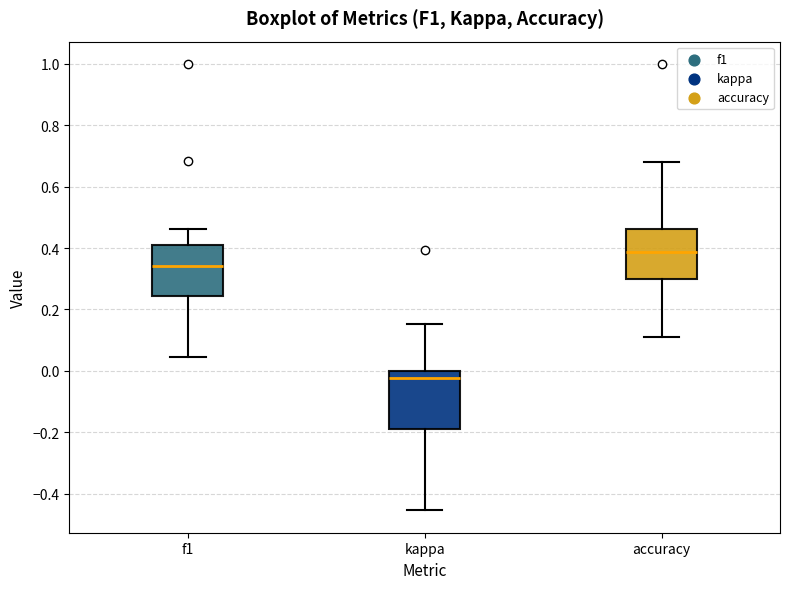

Where does the median line of the box for accuracy sit on the y-axis? The values are not printed on the chart, so give them approximately, as read against the axis.

0.38